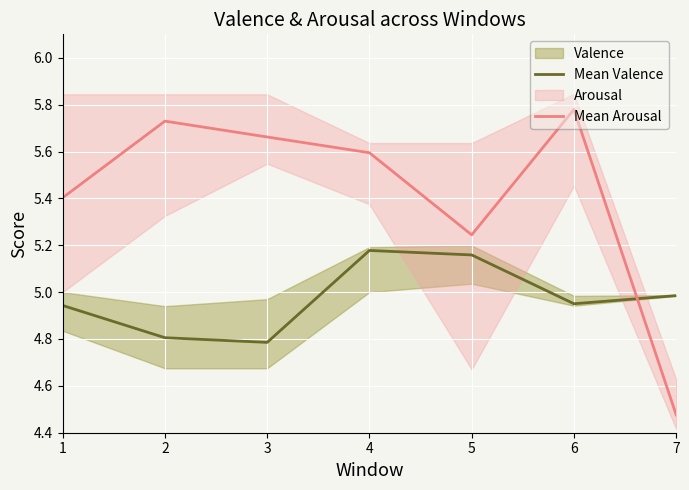

What is the minimum value shown in the chart?

4.5